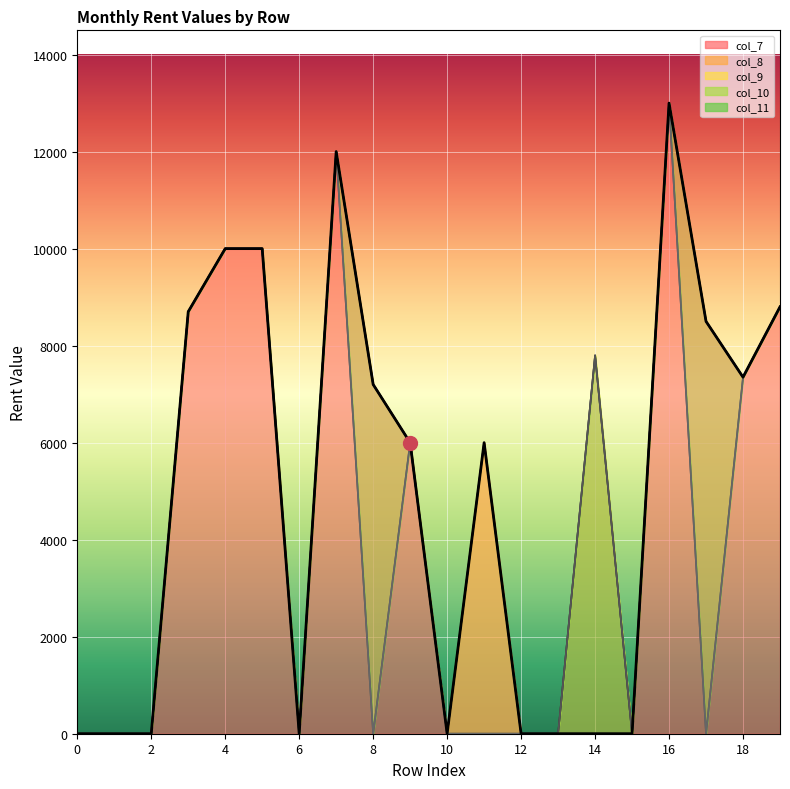

Reading right to left, transcribe all the data shown in this chart.

col_7: 8800	7350	8500	13000	0	0	0	0	6000	0	6000	7200	12000	0	10000	10000	8700	0	0	0
col_8: 8800	7350	8500	13000	0	7800	0	0	6000	0	6000	7200	12000	0	10000	10000	8700	0	0	0
col_9: 8800	7350	8500	13000	0	7800	0	0	0	0	6000	7200	12000	0	10000	10000	8700	0	0	0
col_10: 8800	7350	0	13000	0	7800	0	0	0	0	6000	0	12000	0	10000	10000	8700	0	0	0
col_11: 8800	7350	0	13000	0	0	0	0	0	0	6000	0	12000	0	10000	10000	8700	0	0	0